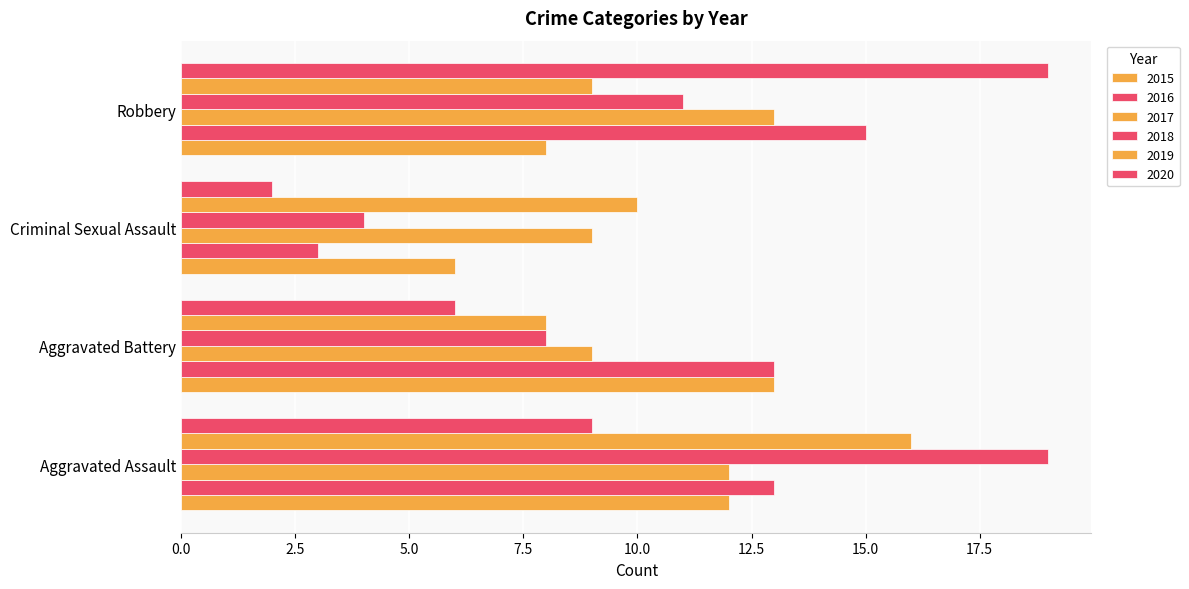

The value of 2019 at Robbery is 9. True or false?

True